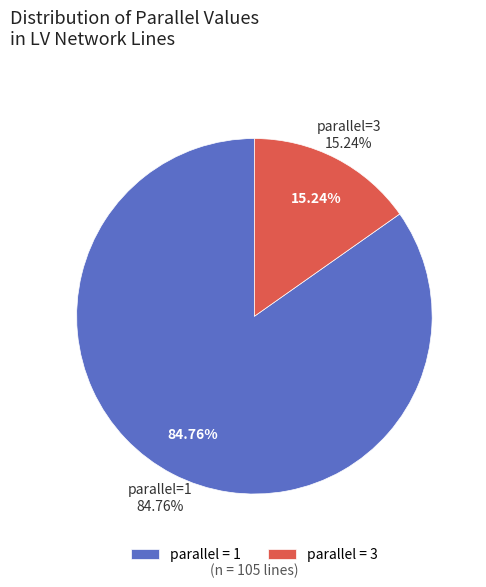

Count the number of slices in the pie.

2